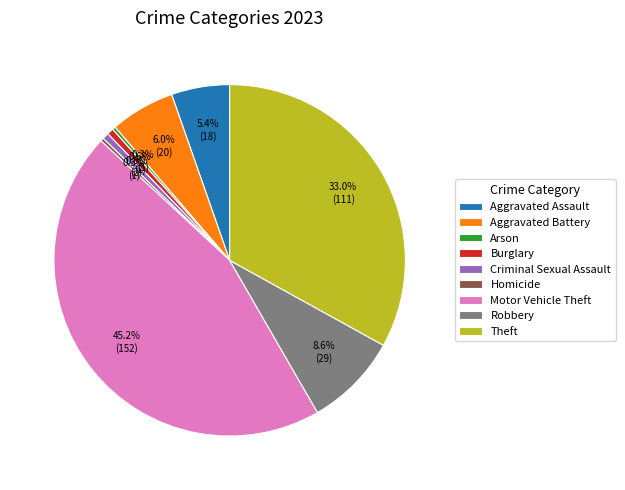

What percentage is the Theft slice, to the nearest percent?

33%